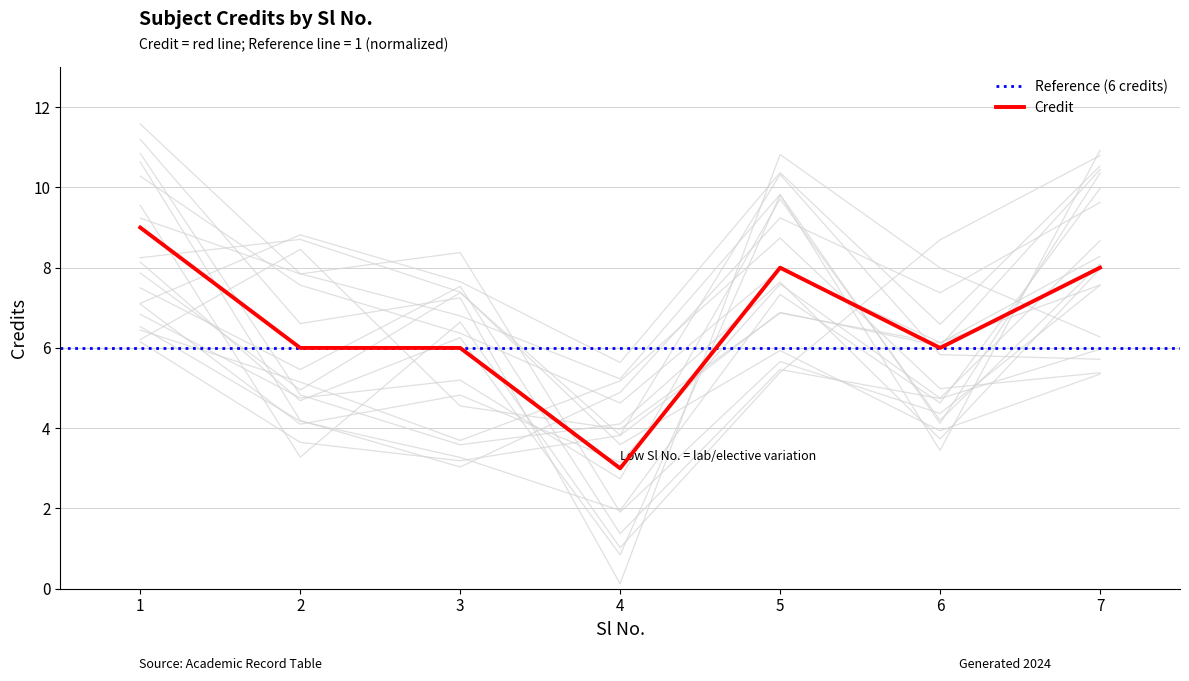

Which label corresponds to the largest value in the chart?

1